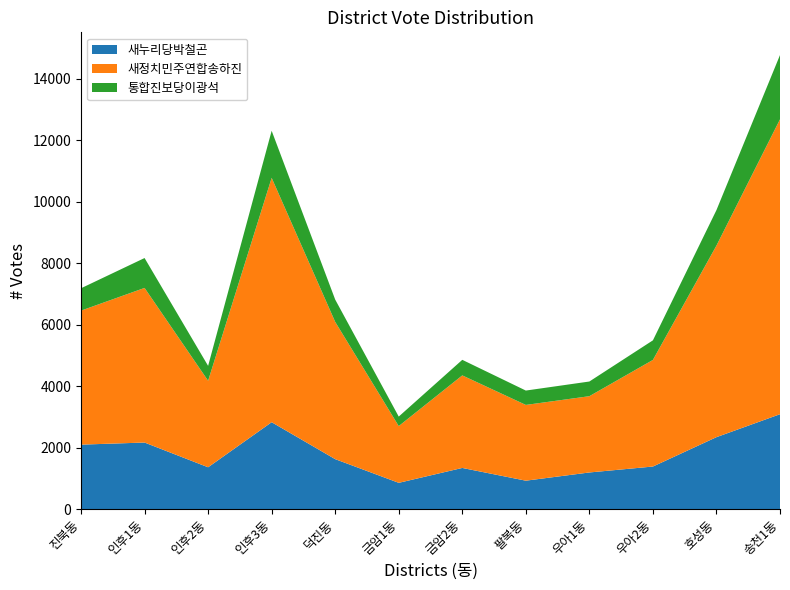

Reading left to right, extract all data points from this chart.

새누리당박철곤: 2099	2167	1363	2828	1627	857	1341	927	1194	1387	2342	3088
새정치민주연합송하진: 4357	5027	2812	7945	4462	1845	3009	2463	2480	3466	6229	9588
통합진보당이광석: 727	972	485	1531	726	309	506	467	477	637	1154	2090